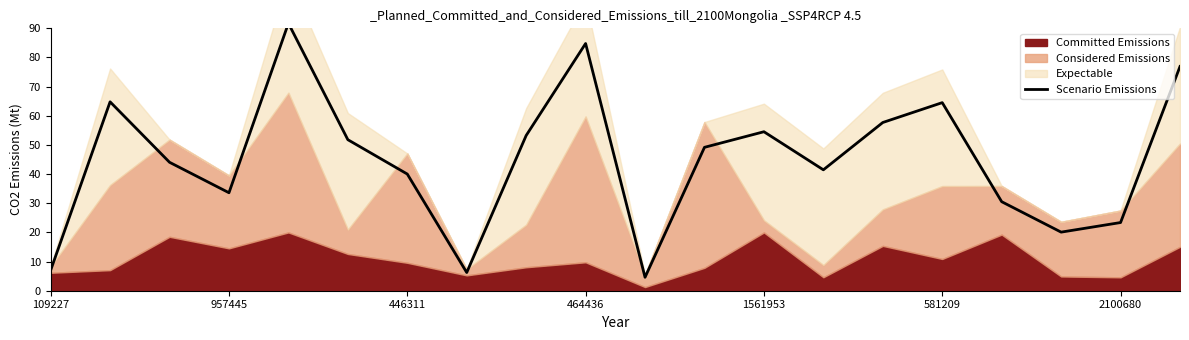

Reading left to right, list all the values displayed in this chart.

7.0	64.8	44.1	33.6	91.7	51.8	40.0	6.2	53.2	84.8	4.6	49.2	54.5	41.5	57.7	64.5	30.5	20.1	23.4	76.9